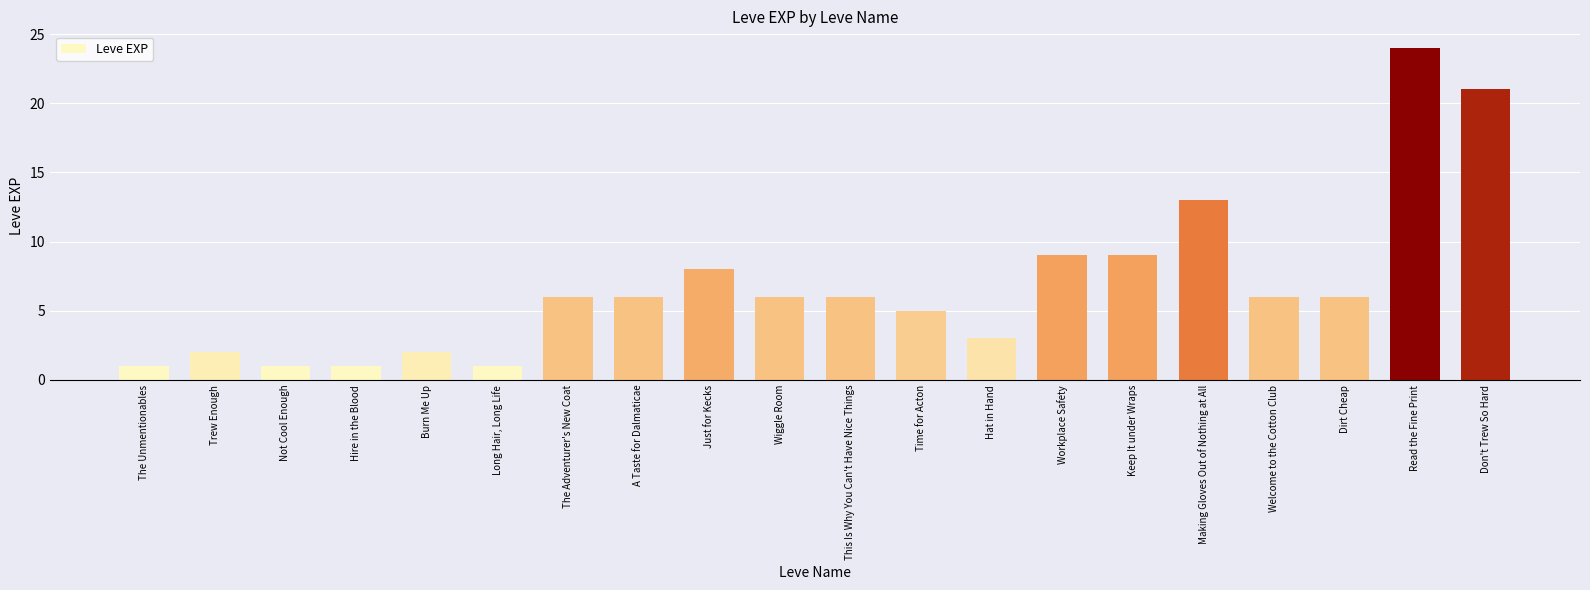

Count the number of categories in the chart.

20